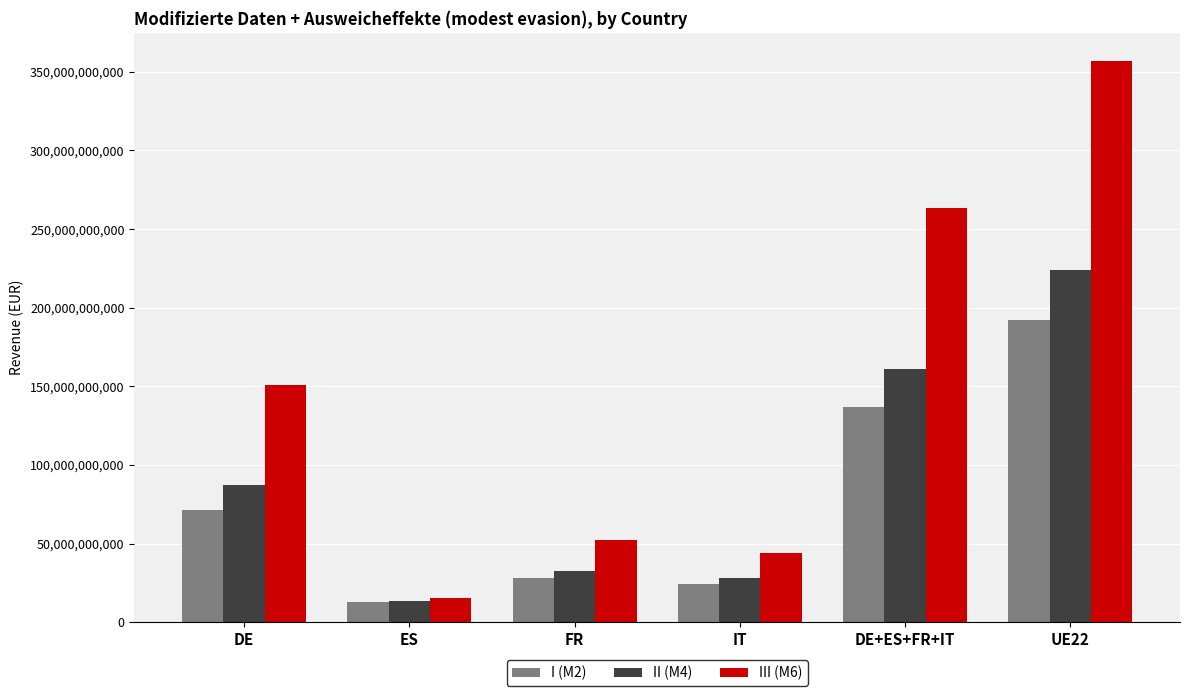

How many data points in III (M6) are less than 151173000000?

3